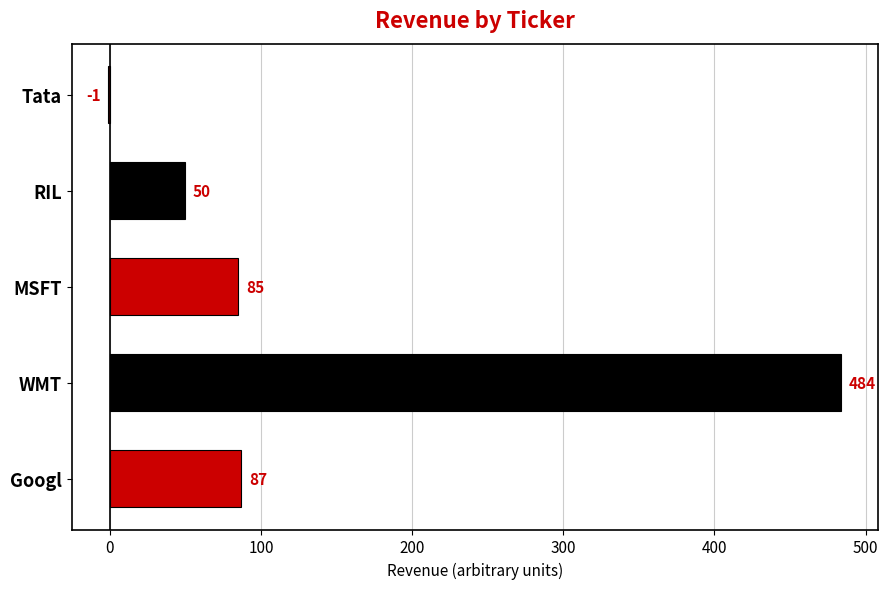

Does the chart contain stacked bars?

No